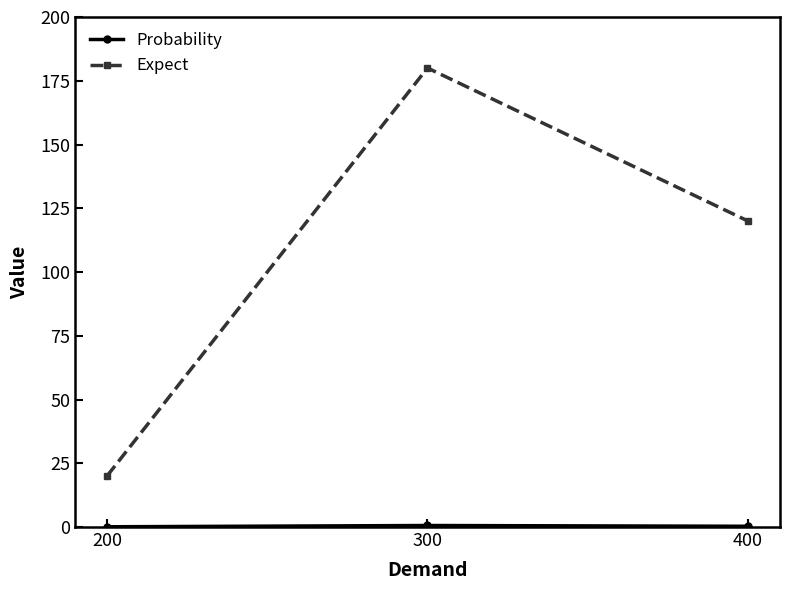

True or false: Expect has a value of 20.0 at 200.

True